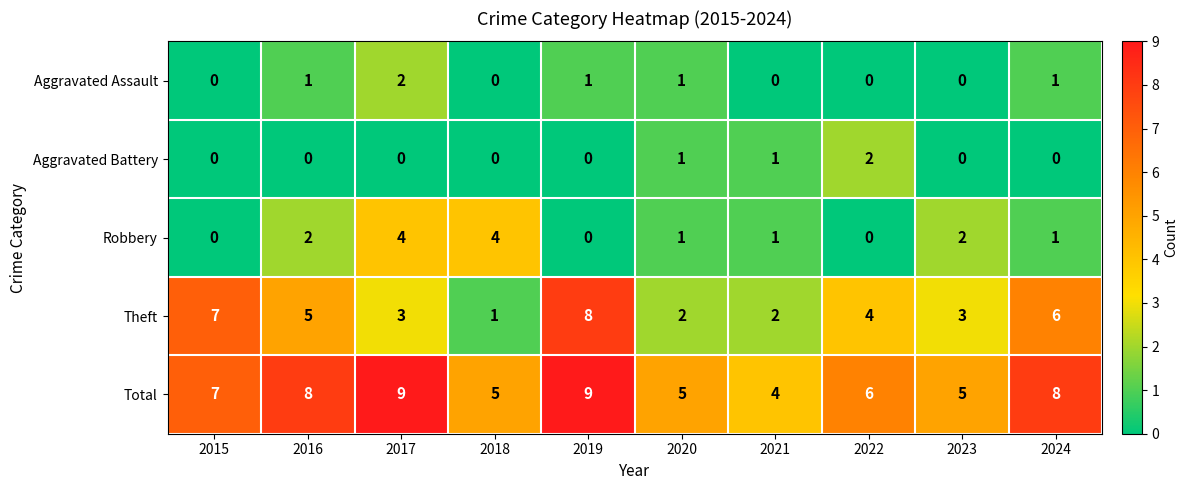

What is the total value across all series at 2024?

16